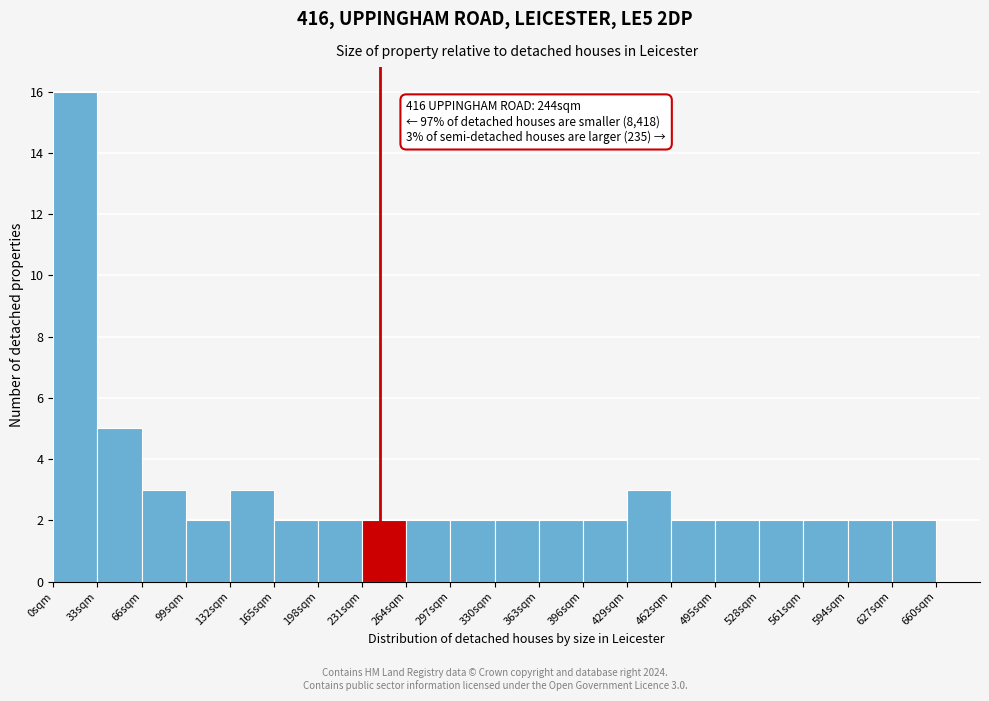

Which range on the x-axis has the tallest bar?

0 to 33